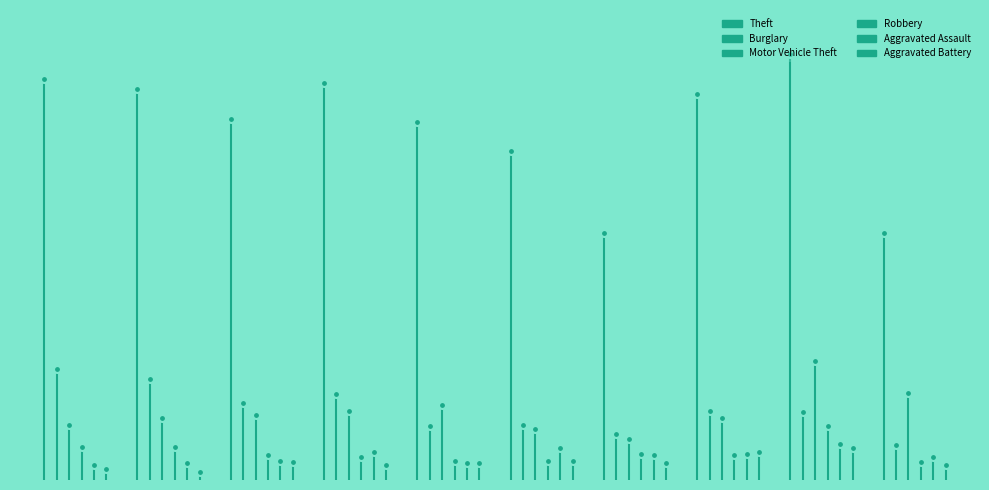

Is this an area chart (filled region under the line)?

No